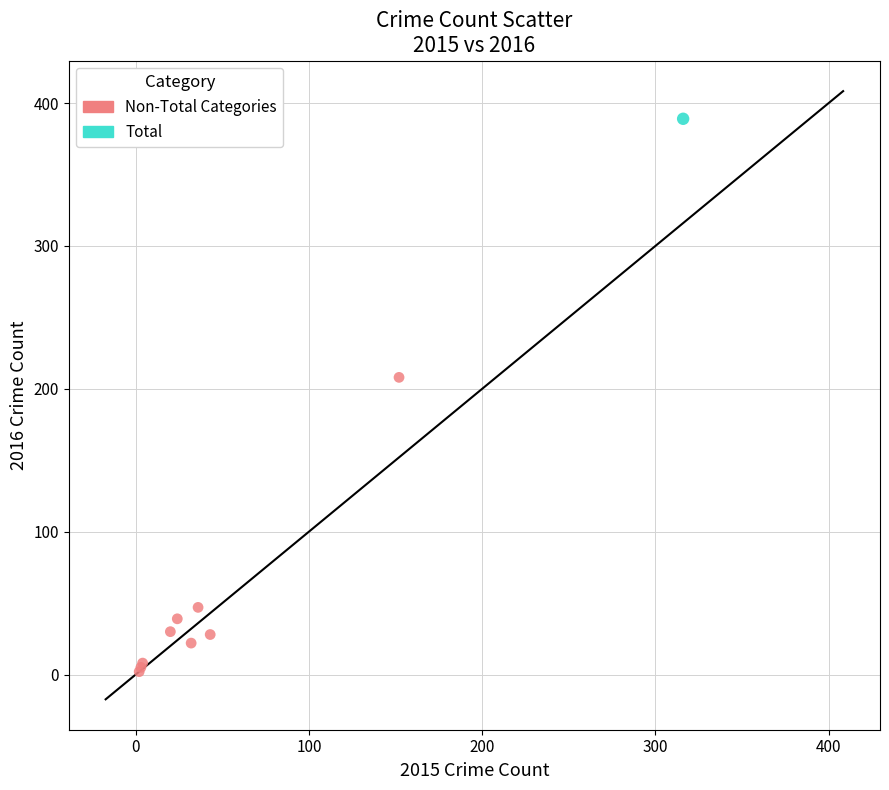

What are all the series names shown in the legend?

Non-Total Categories, Total